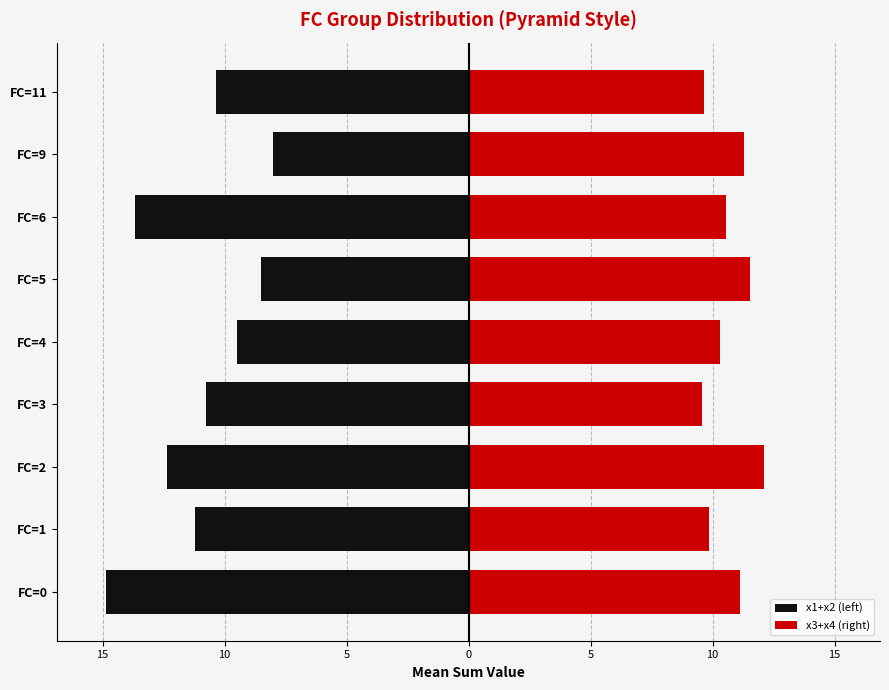

How many bars are there in total?

18